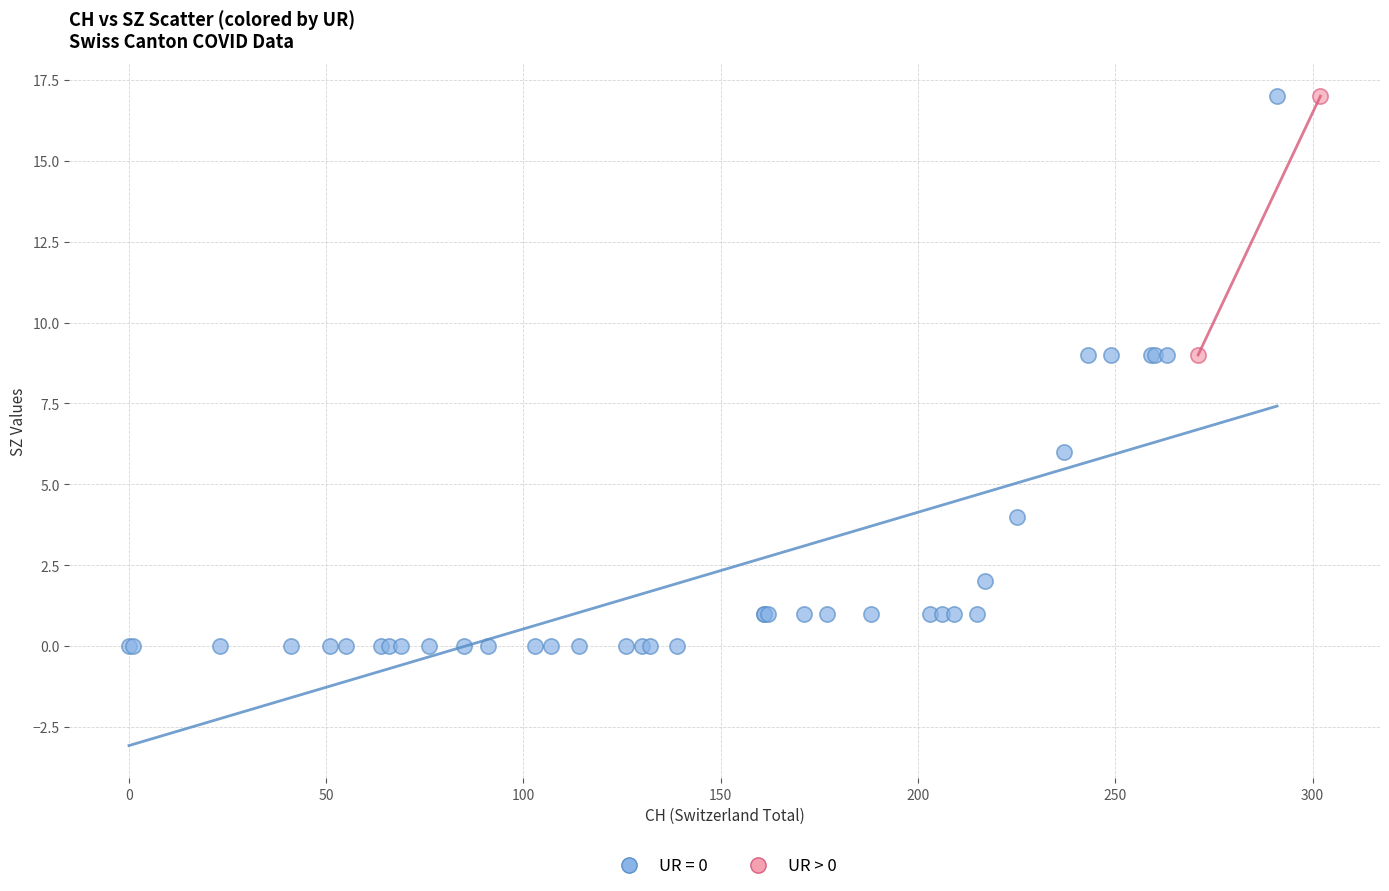

What are all the series names shown in the legend?

UR = 0, UR > 0